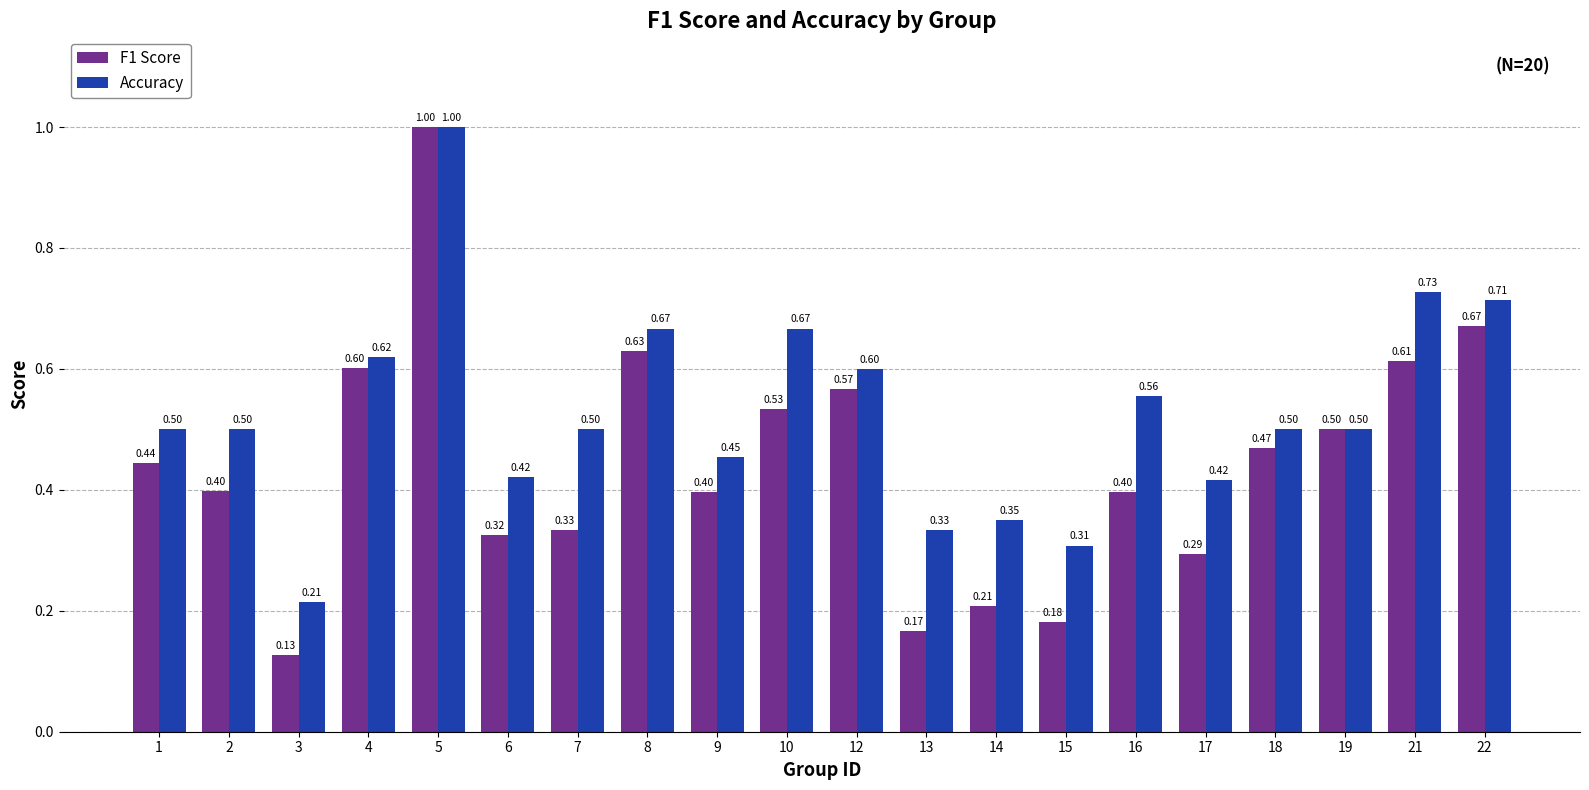

What is the average value of the F1 Score series?

0.4